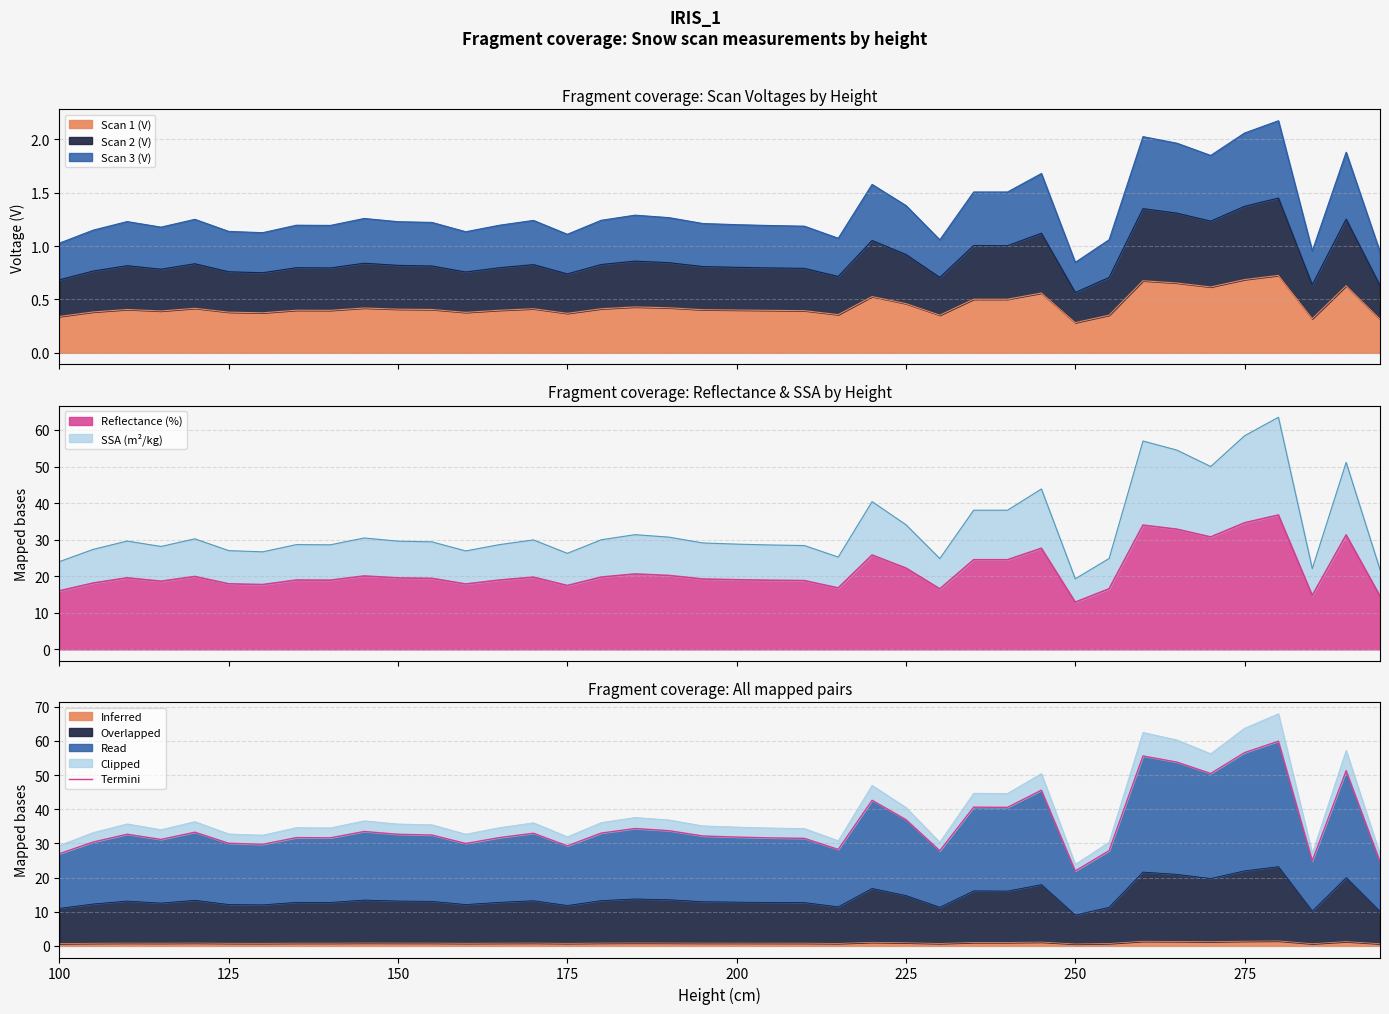

Count the number of categories in the chart.

40